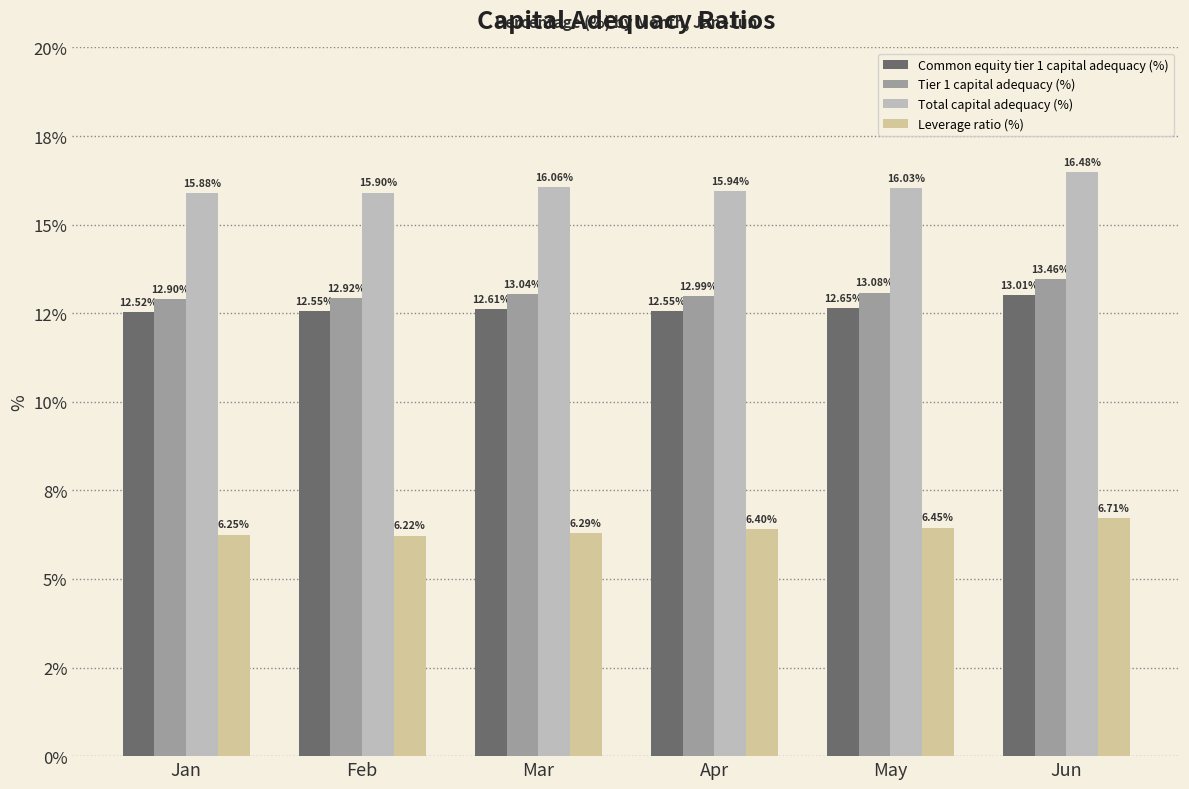

What is the value of the Tier 1 capital adequacy (%) bar at the 1st from the left?

12.9